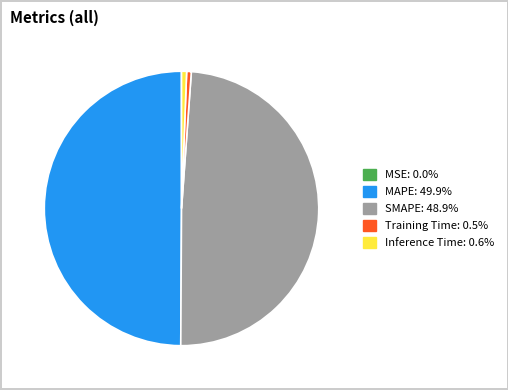

Does Inference Time represent more than half of the total?

No